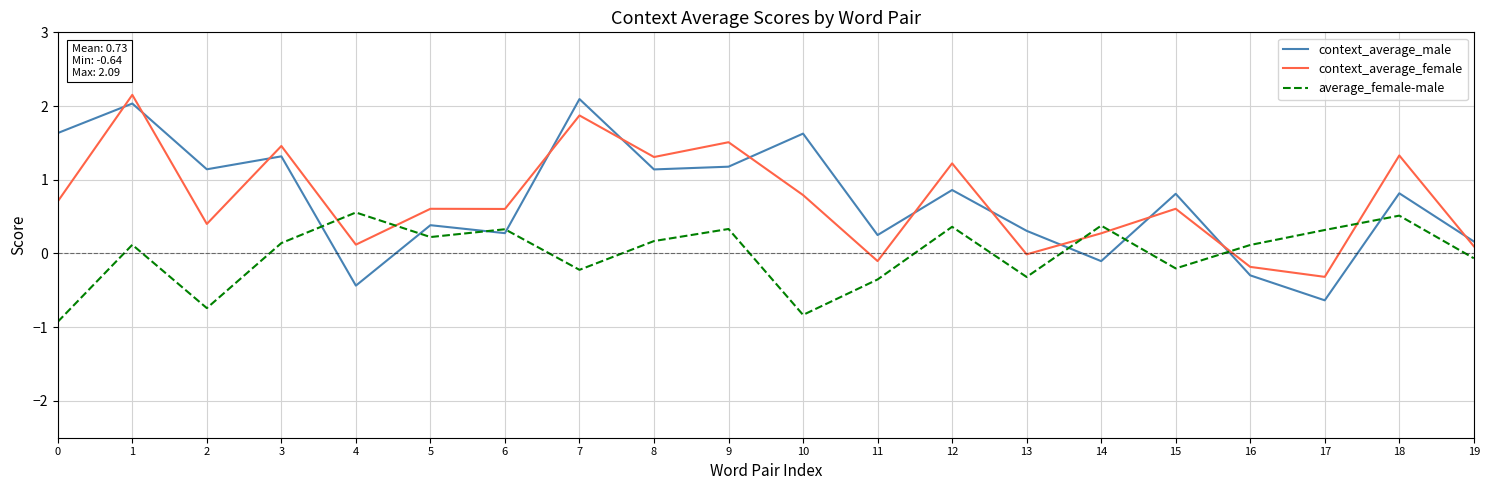

Where is the first local minimum for context_average_male?

2